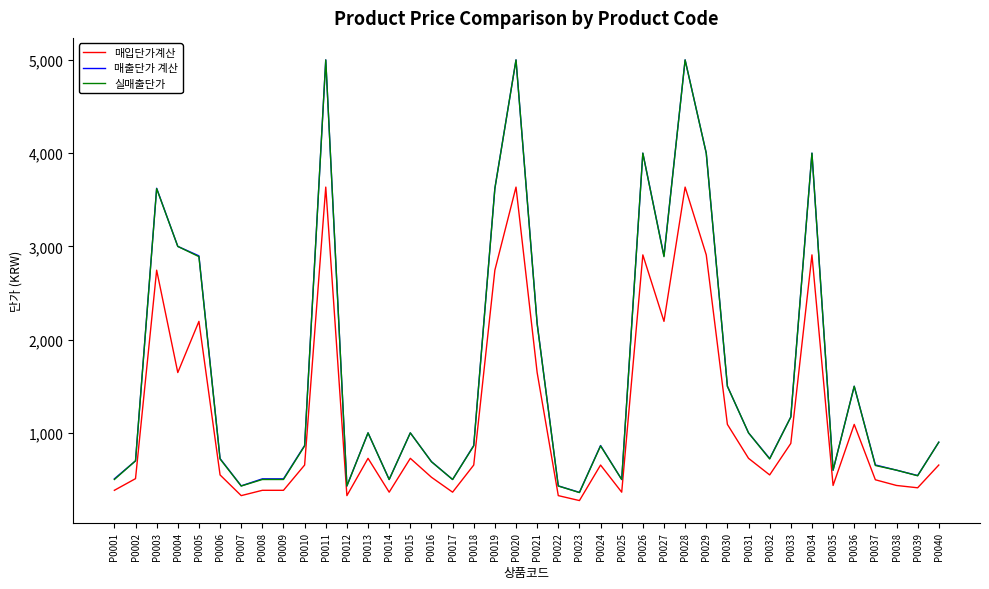

What is the spread (max minus min) of values at P0002?

191.0